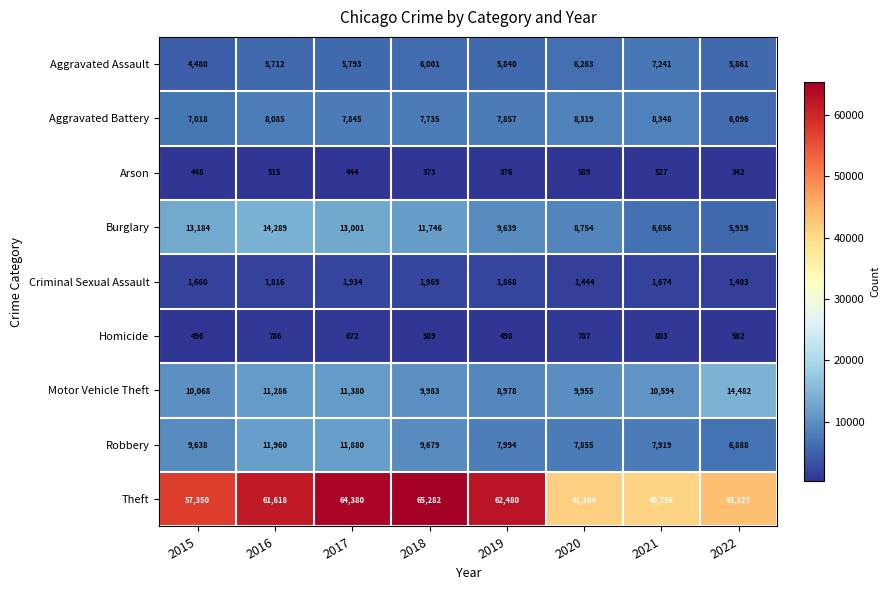

Where is Theft nearest to the value 53019?

2015